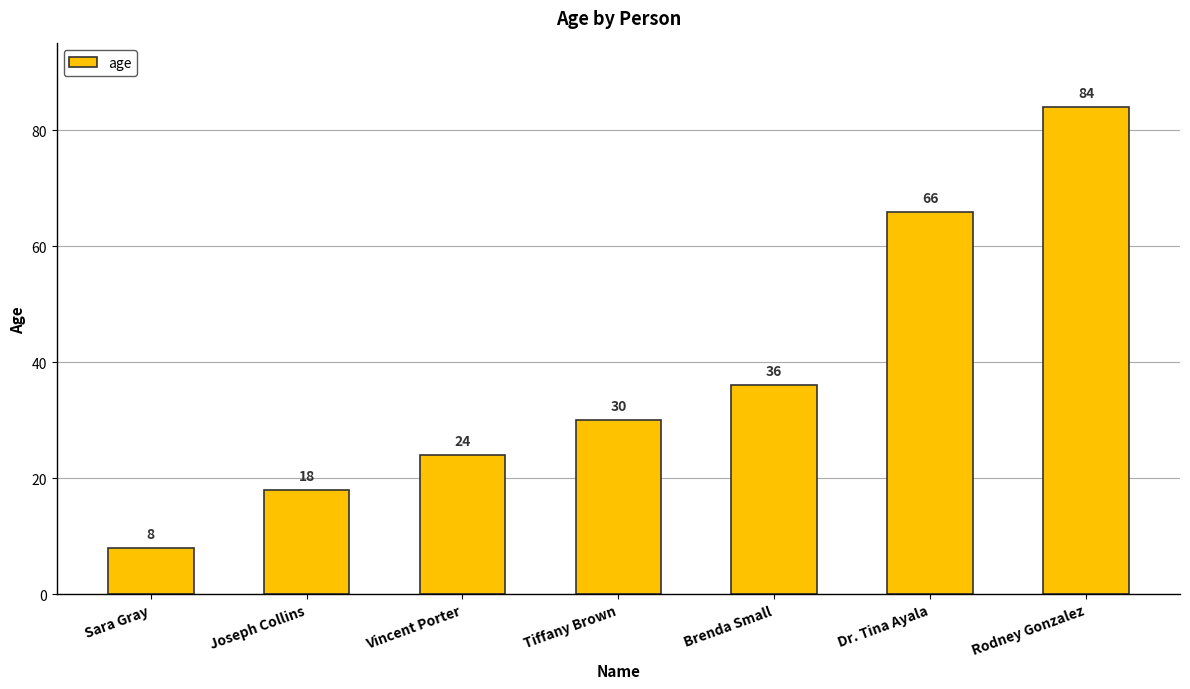

How many bars are there in total?

7